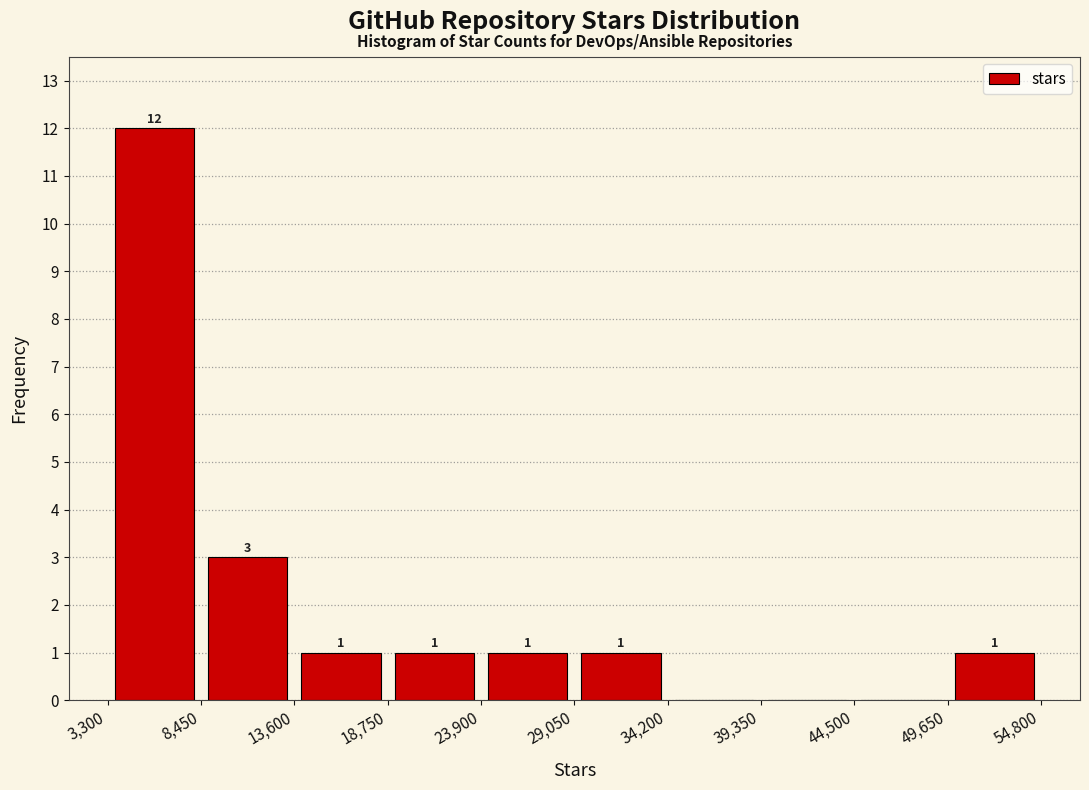

Which range on the x-axis has the tallest bar?

3,300 to 8,450